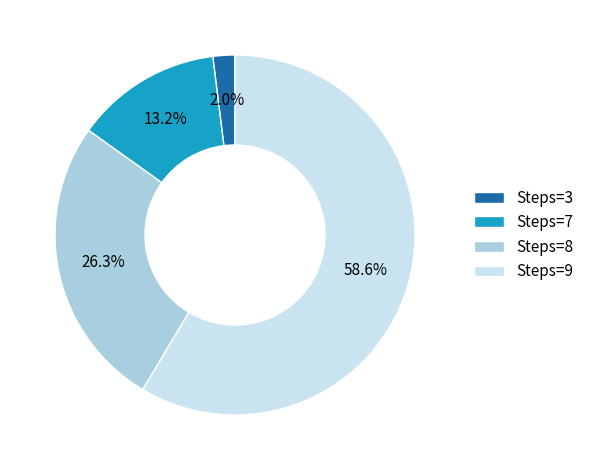

Rank the categories by value from highest to lowest.

Steps=9, Steps=8, Steps=7, Steps=3